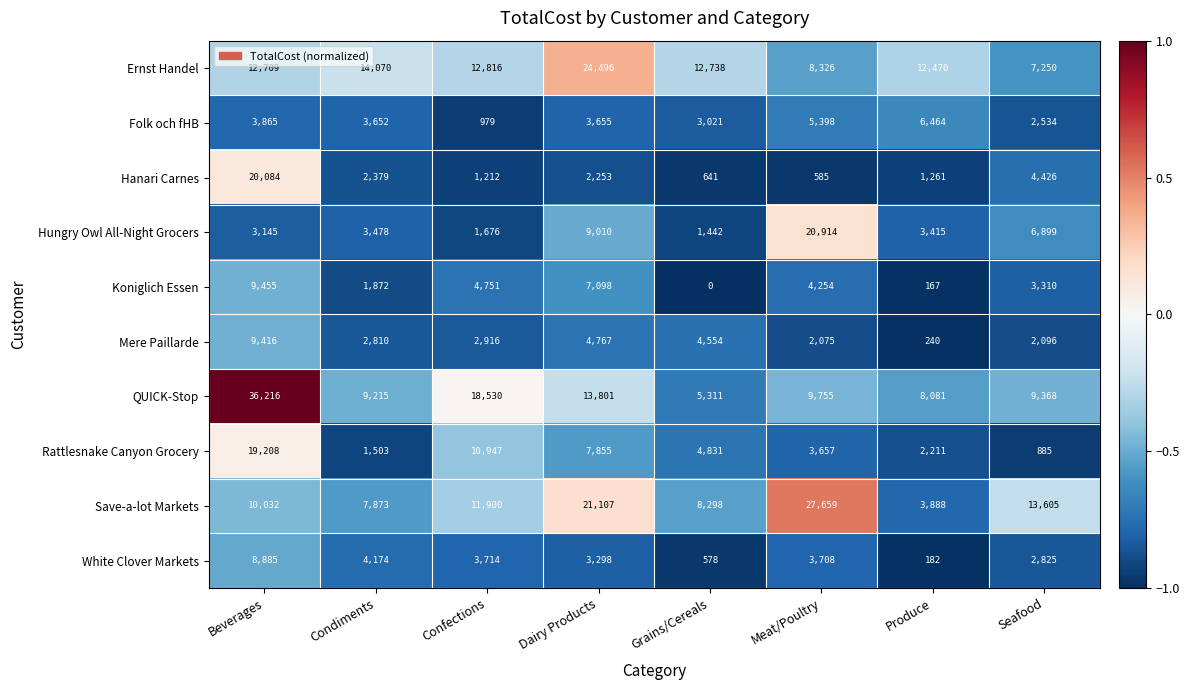

At which label does Mere Paillarde first exceed 2916?

Beverages